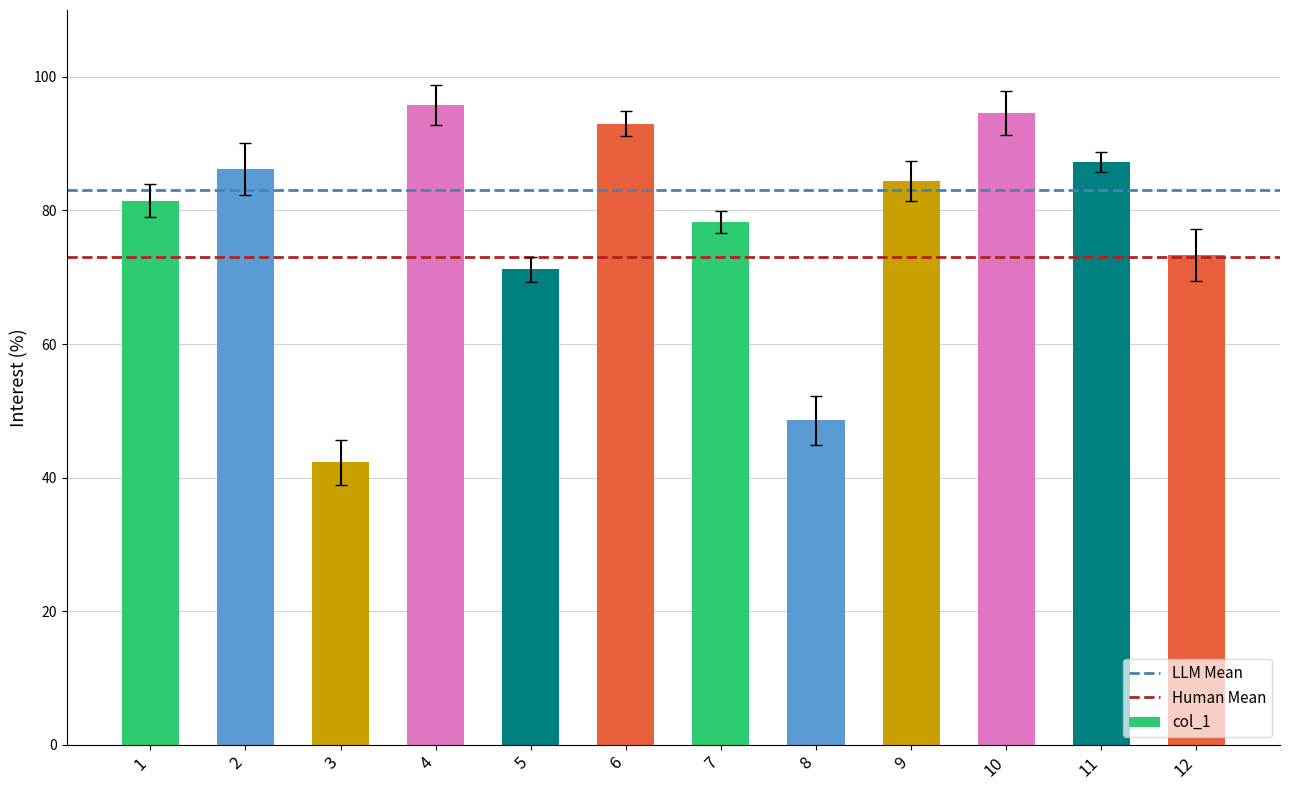

Are the bars grouped side by side (vs. stacked)?

No